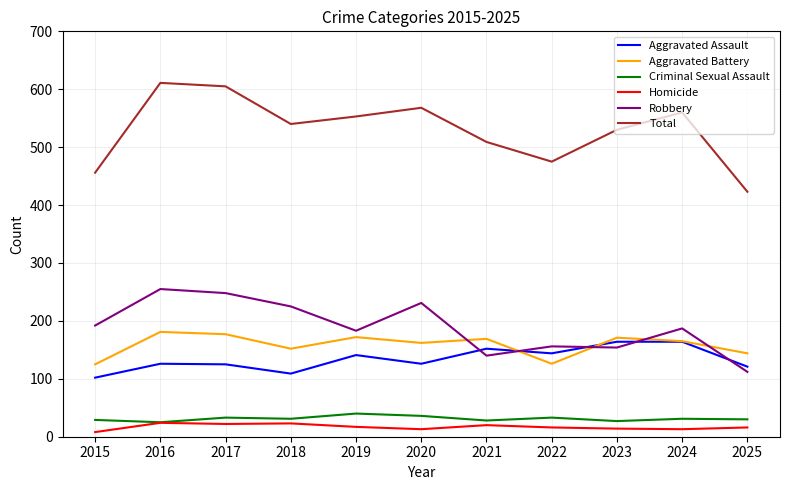

True or false: Total and Homicide cross at least once.

False